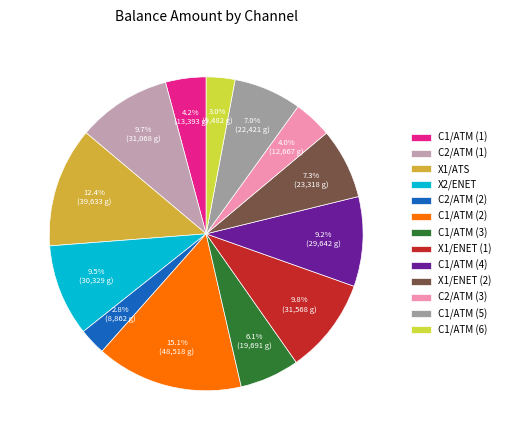

Between C1/ATM (5) and C2/ATM (2), which is larger?

C1/ATM (5)